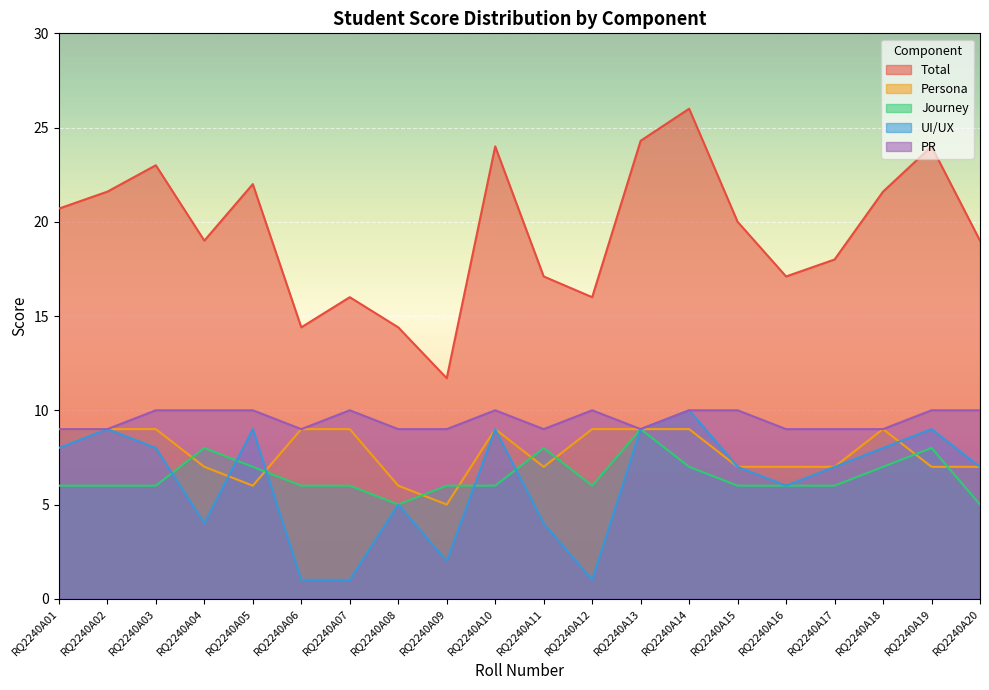

True or false: PR and Persona cross at least once.

False